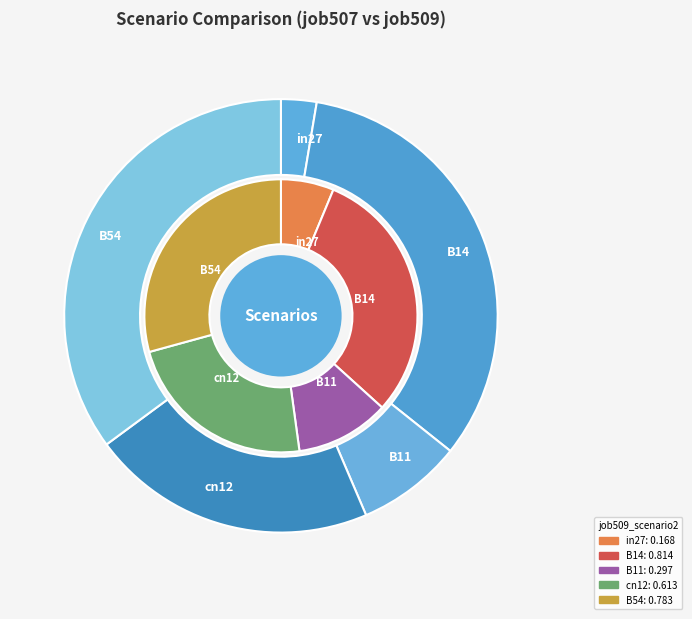

Rank the categories by value from lowest to highest.

in27, B11, cn12, B14, B54